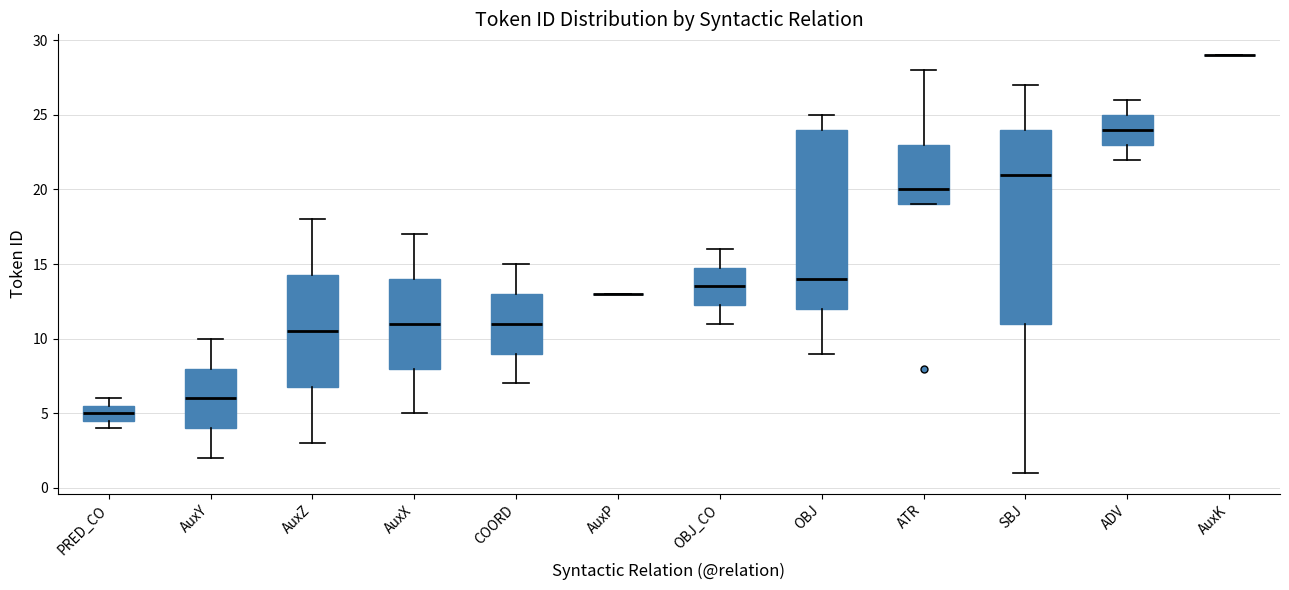

Reading left to right, read every box against the y-axis: the position of its median line, the range the box covers, and the ends of its whiskers. The values are not printed on the chart, so give them approximately, as read against the axis.

PRED_CO: median 5.0, box 4.5 to 5.5, whiskers 4.0 to 6.0
AuxY: median 6.0, box 4.0 to 8.0, whiskers 2.0 to 10.0
AuxZ: median 10.5, box 7.0 to 14.5, whiskers 3.0 to 18.0
AuxX: median 11.0, box 8.0 to 14.0, whiskers 5.0 to 17.0
COORD: median 11.0, box 9.0 to 13.0, whiskers 7.0 to 15.0
AuxP: box collapsed to a line at 13.0, whiskers 13.0 to 13.0
OBJ_CO: median 13.5, box 12.5 to 15.0, whiskers 11.0 to 16.0
OBJ: median 14.0, box 12.0 to 24.0, whiskers 9.0 to 25.0
ATR: median 20.0, box 19.0 to 23.0, whiskers 19.0 to 28.0
SBJ: median 21.0, box 11.0 to 24.0, whiskers 1.0 to 27.0
ADV: median 24.0, box 23.0 to 25.0, whiskers 22.0 to 26.0
AuxK: box collapsed to a line at 29.0, whiskers 29.0 to 29.0